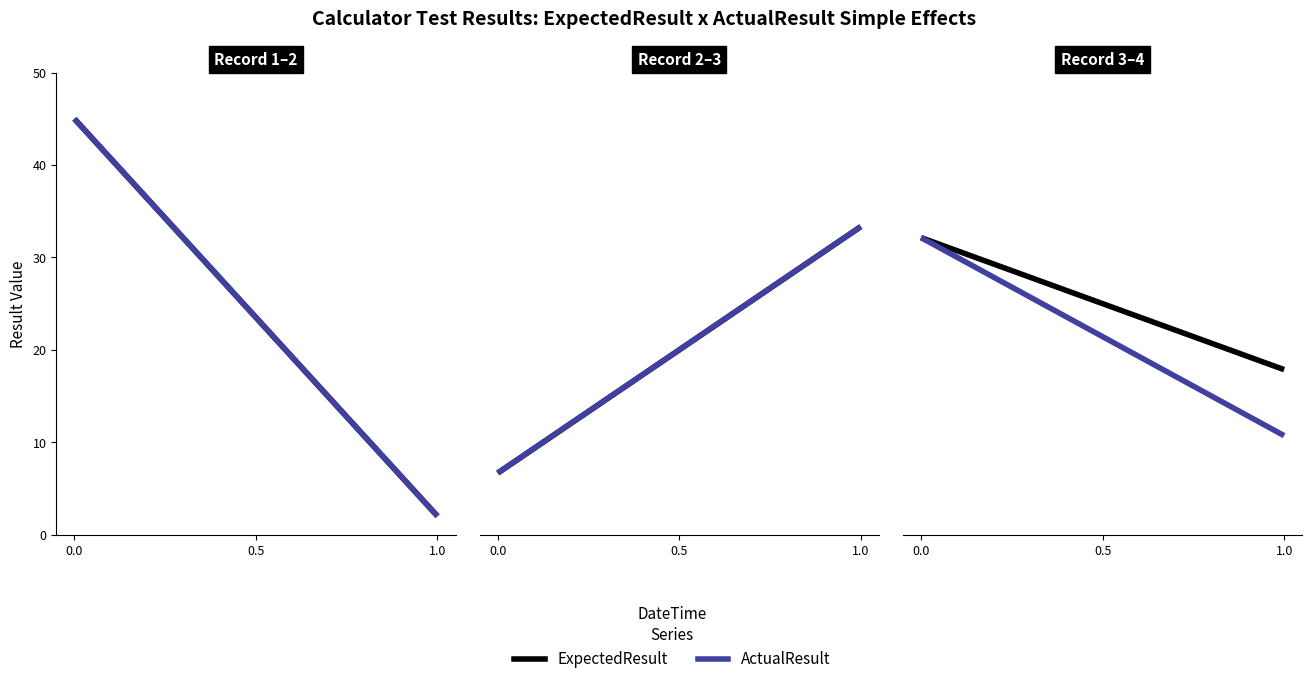

The ActualResult series shows 2 at 1.0. True or false?

False